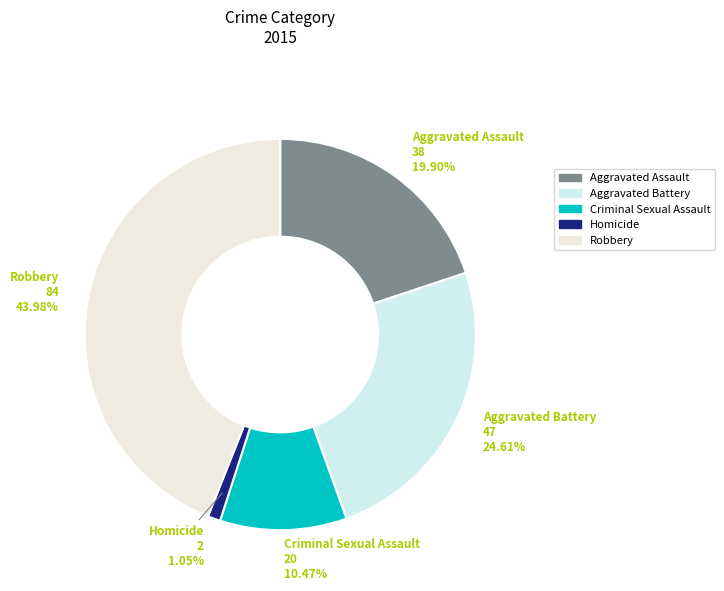

Combined, what portion of the pie is Aggravated Assault and Homicide?

20.9%